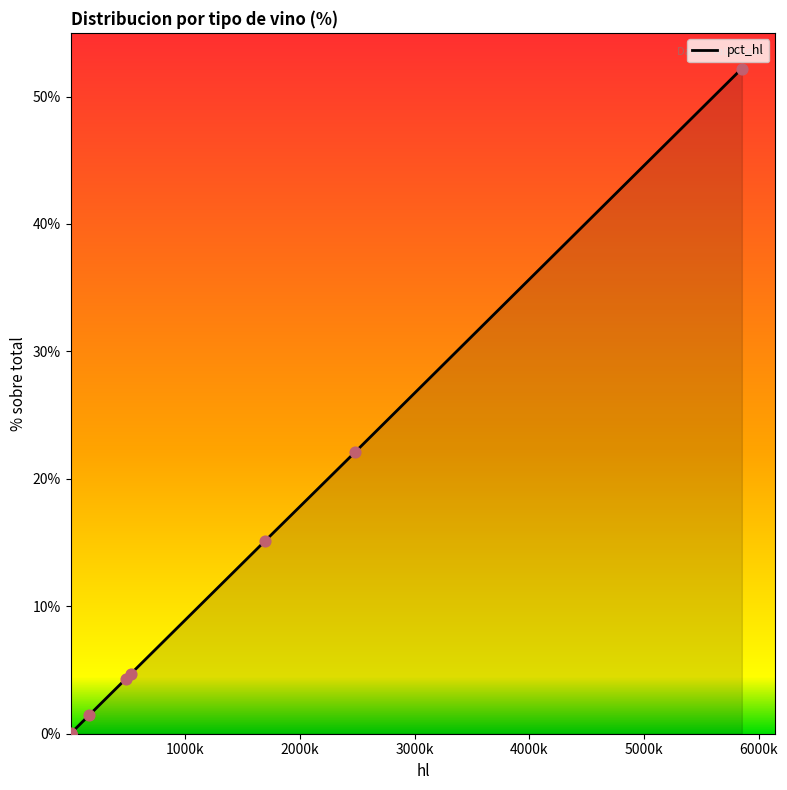

What is the maximum value shown in the chart?

52.2